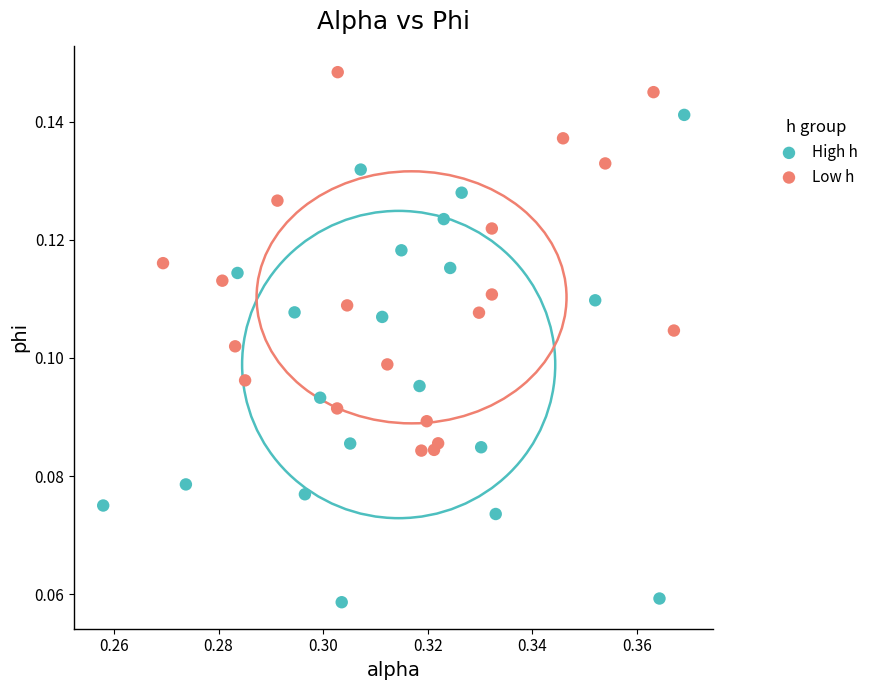

Which series contains the highest Y value?

Low h